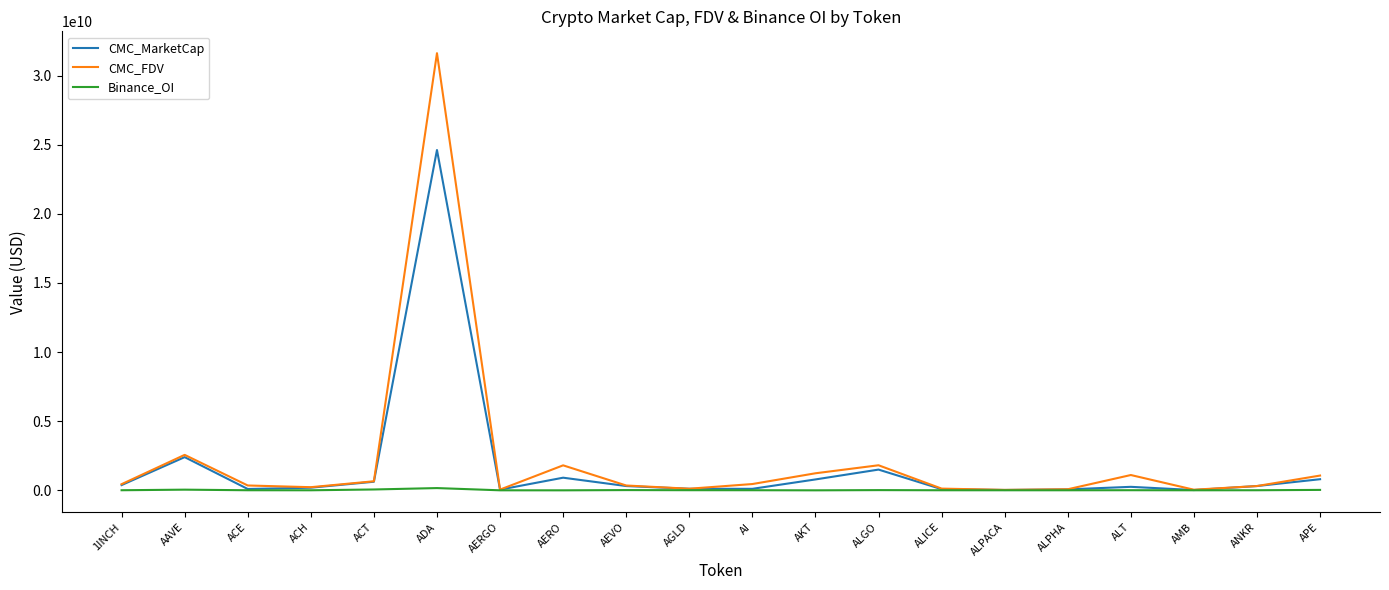

The value of Binance_OI at AERO is 0.0. True or false?

True